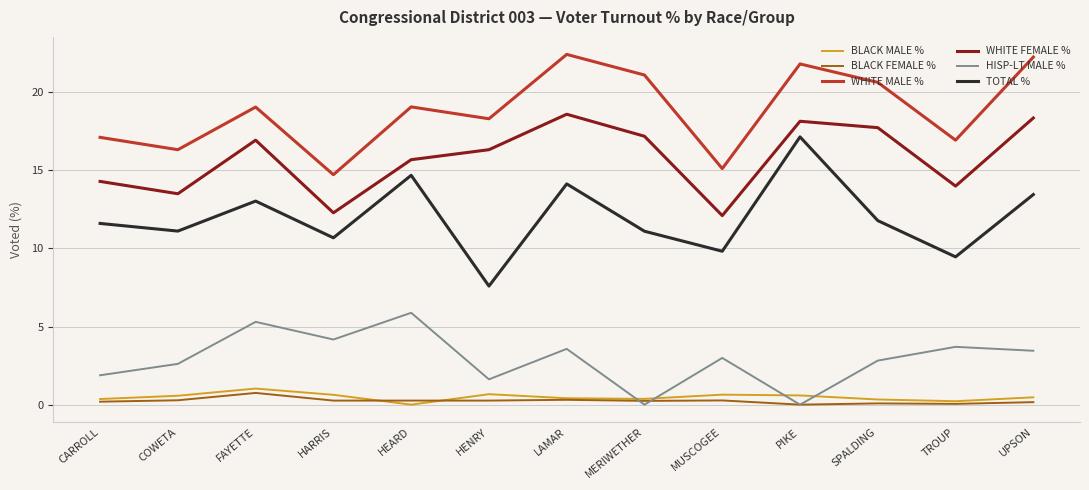

How many times do BLACK MALE % and HISP-LT MALE % cross each other?

4